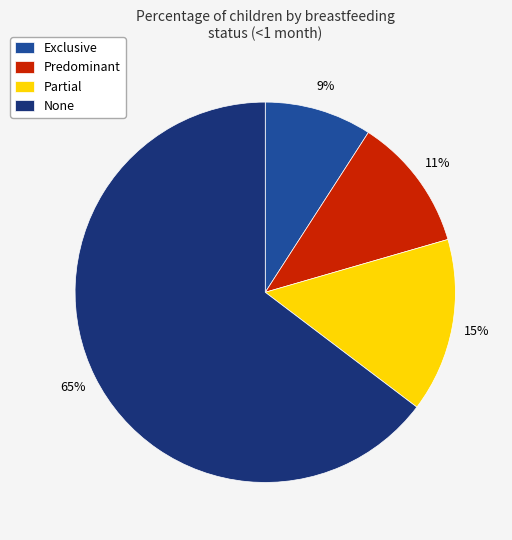

To the nearest percent, what is the difference between the largest and smallest slice percentages?

56%